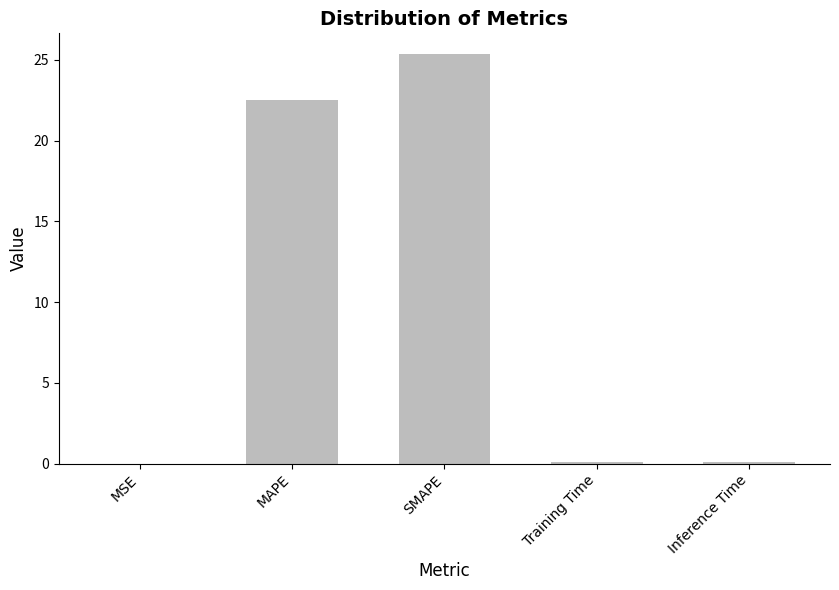

Which category has the highest value across all series?

SMAPE